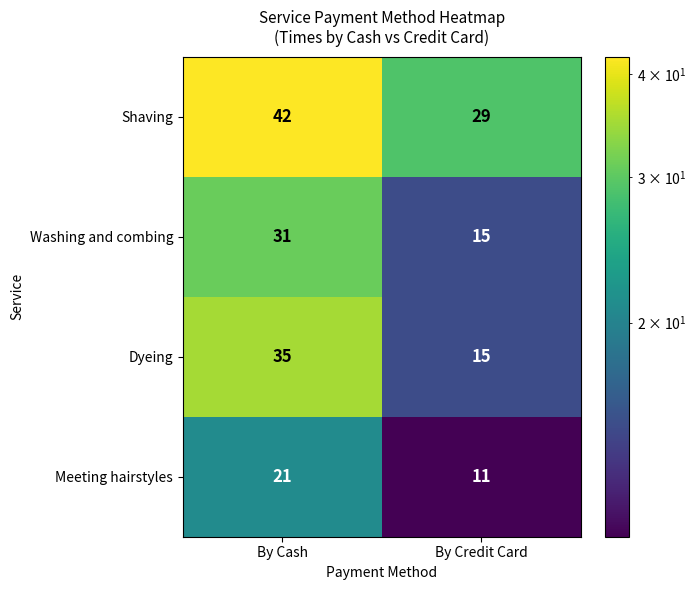

What is the sum of all Shaving values?

71